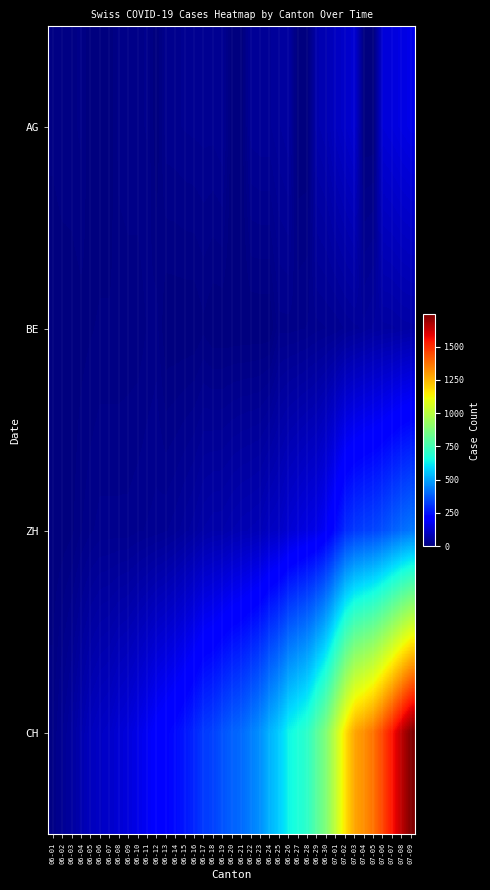

Reading right to left, list all the values displayed in this chart.

AG: 07-09=160	07-08=153	07-07=144	07-06=137	07-05=0	07-04=0	07-03=128	07-02=115	07-01=102	06-30=81	06-29=73	06-28=0	06-27=0	06-26=53	06-25=47	06-24=40	06-23=40	06-22=38	06-21=0	06-20=0	06-19=34	06-18=30	06-17=30	06-16=29	06-15=28	06-14=26	06-13=25	06-12=0	06-11=21	06-10=19	06-09=19	06-08=17	06-07=0	06-06=0	06-05=0	06-04=15	06-03=12	06-02=12	06-01=9
BE: 07-09=59	07-08=57	07-07=53	07-06=52	07-05=49	07-04=43	07-03=39	07-02=35	07-01=29	06-30=27	06-29=25	06-28=21	06-27=19	06-26=18	06-25=18	06-24=0	06-23=0	06-22=0	06-21=0	06-20=0	06-19=0	06-18=0	06-17=5	06-16=0	06-15=0	06-14=0	06-13=0	06-12=17	06-11=14	06-10=9	06-09=9	06-08=8	06-07=8	06-06=8	06-05=6	06-04=4	06-03=2	06-02=1	06-01=0
ZH: 07-09=424	07-08=405	07-07=382	07-06=356	07-05=337	07-04=329	07-03=316	07-02=293	07-01=237	06-30=189	06-29=161	06-28=152	06-27=141	06-26=129	06-25=110	06-24=103	06-23=87	06-22=83	06-21=80	06-20=75	06-19=68	06-18=67	06-17=62	06-16=52	06-15=45	06-14=38	06-13=33	06-12=30	06-11=28	06-10=26	06-09=23	06-08=23	06-07=23	06-06=23	06-05=19	06-04=13	06-03=5	06-02=2	06-01=0
CH: 07-09=1743	07-08=1651	07-07=1549	07-06=1458	07-05=1373	07-04=1321	07-03=1278	07-02=1166	07-01=1023	06-30=885	06-29=799	06-28=709	06-27=674	06-26=641	06-25=570	06-24=526	06-23=468	06-22=436	06-21=402	06-20=387	06-19=362	06-18=331	06-17=320	06-16=284	06-15=257	06-14=235	06-13=219	06-12=205	06-11=180	06-10=160	06-09=142	06-08=132	06-07=114	06-06=107	06-05=95	06-04=74	06-03=50	06-02=33	06-01=12